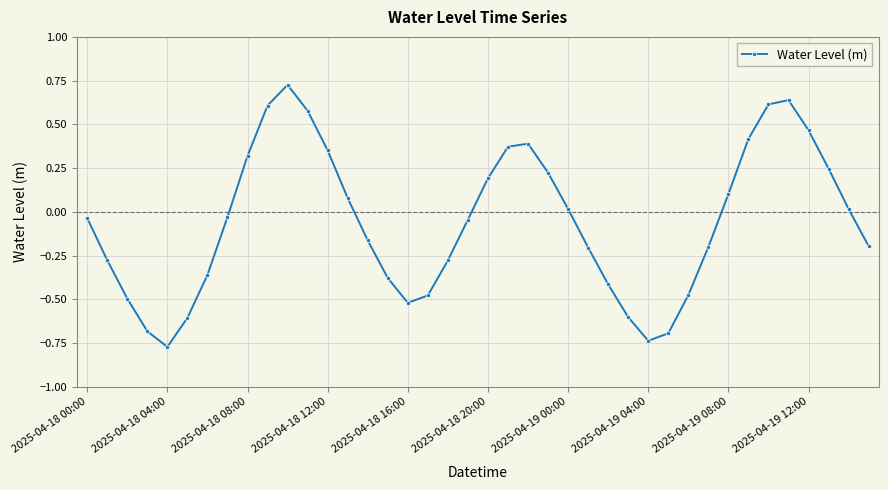

What is the sum of all values?

-2.3